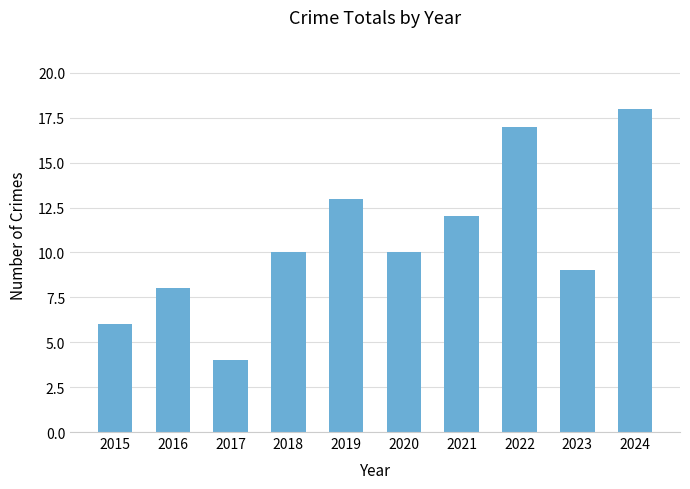

Is it true that the value at 2023 is 3?

False